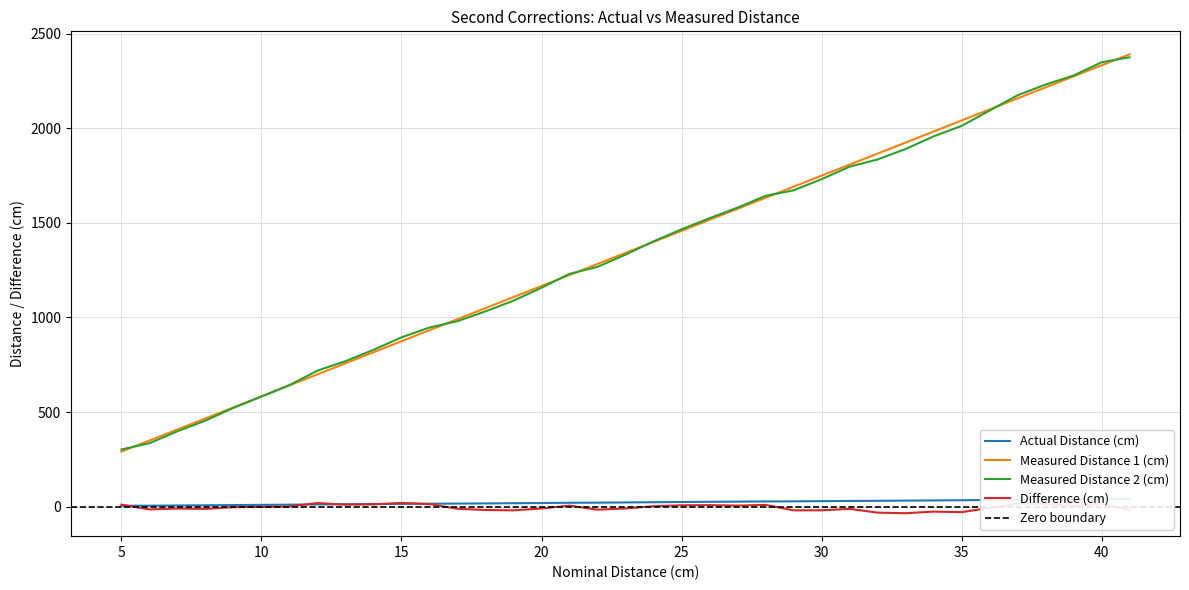

Which label corresponds to the largest value in the chart?

41